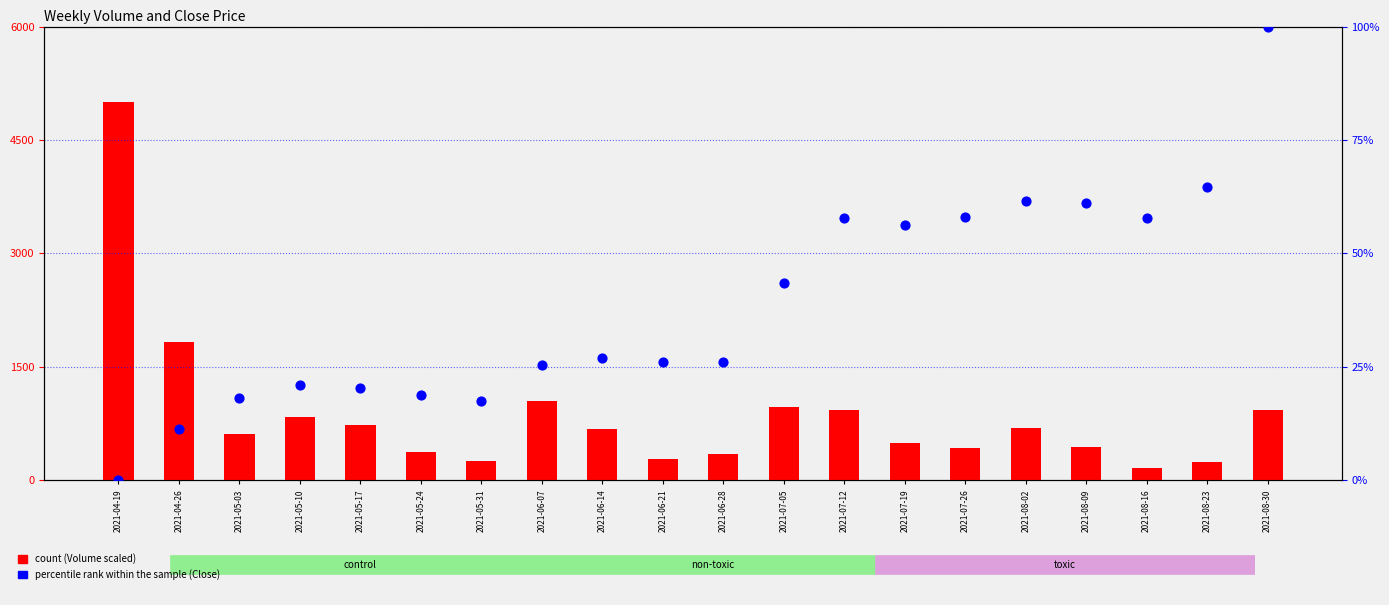

Which series reaches the minimum Y coordinate?

Close (percentile rank)